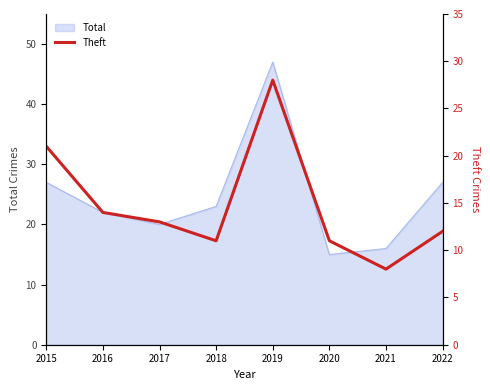

What is the maximum value for Total?

47